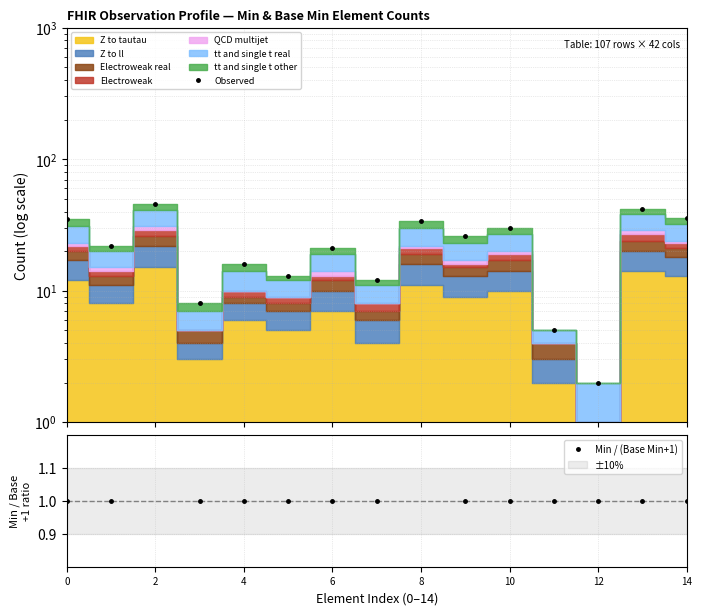

The Observed series shows 13 at 2. True or false?

False